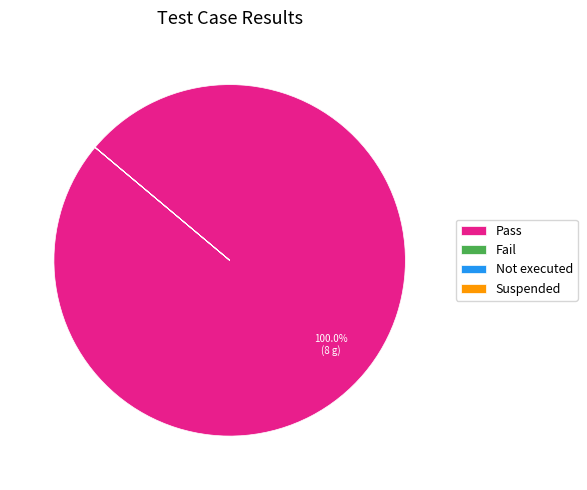

To the nearest percent, what is the difference between the largest and smallest slice percentages?

100%